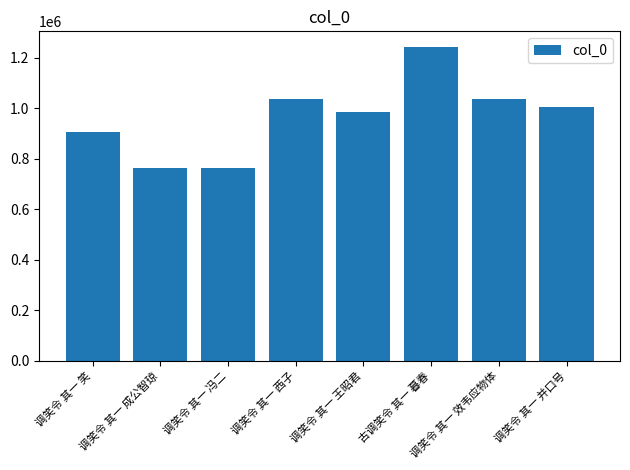

What is the value of the 2nd bar from the left?

764182